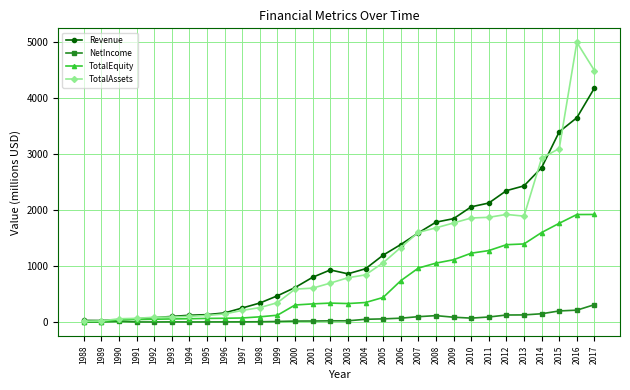

True or false: TotalAssets has a value of 1922.8 at 2012.

True